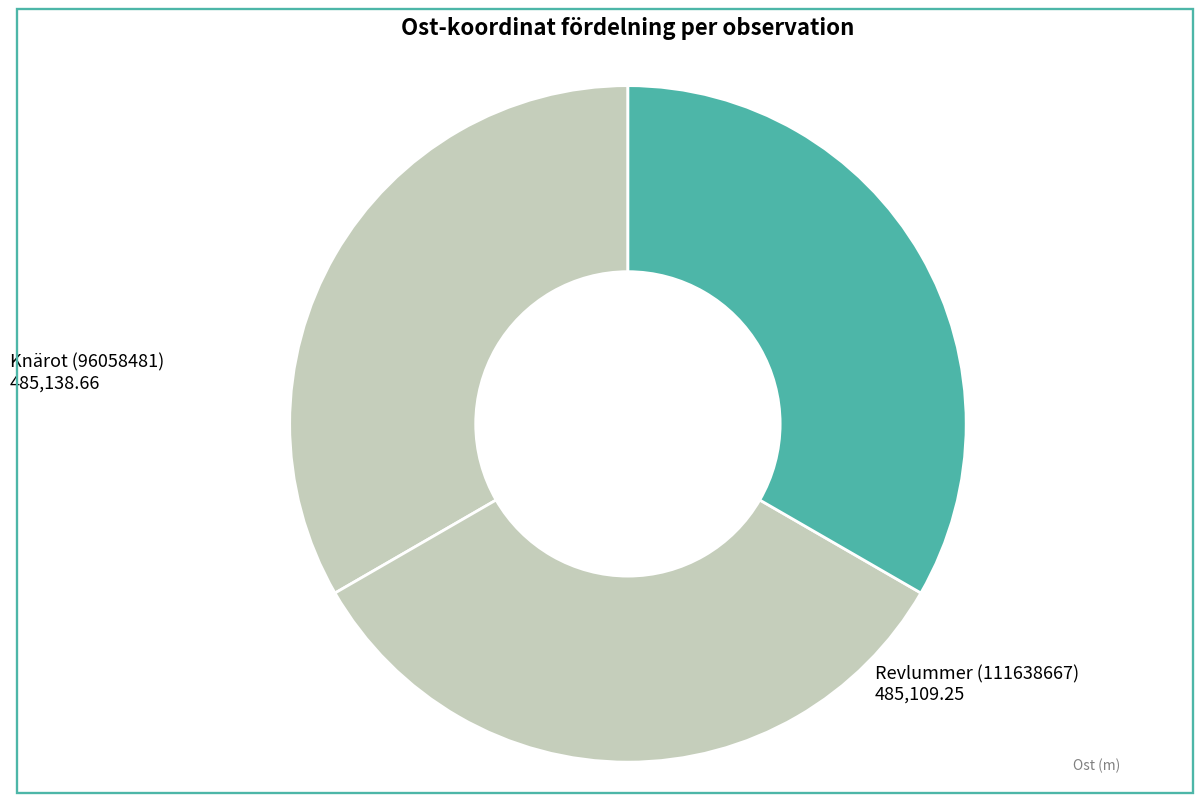

Is there a majority slice in this chart?

No